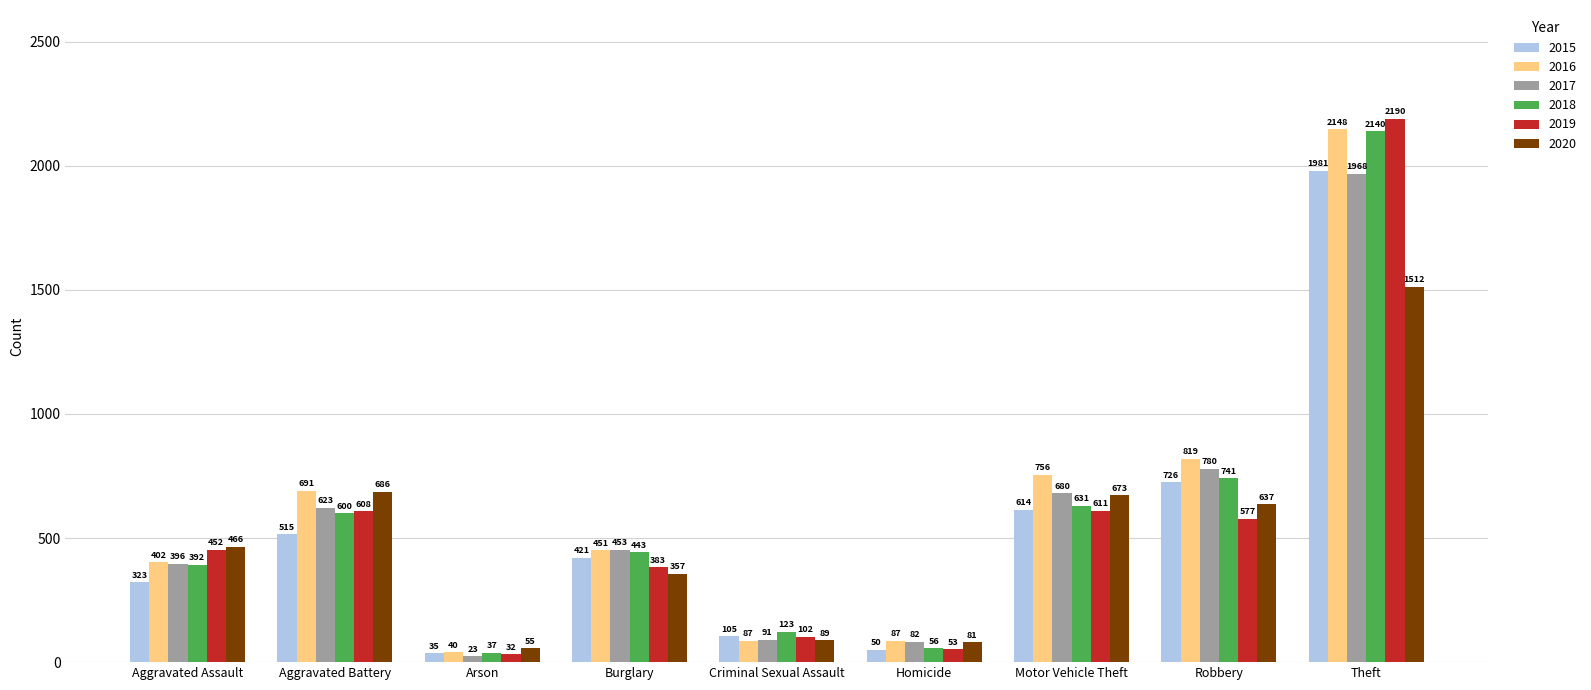

What is the label of the 6th bar from the right?

Burglary